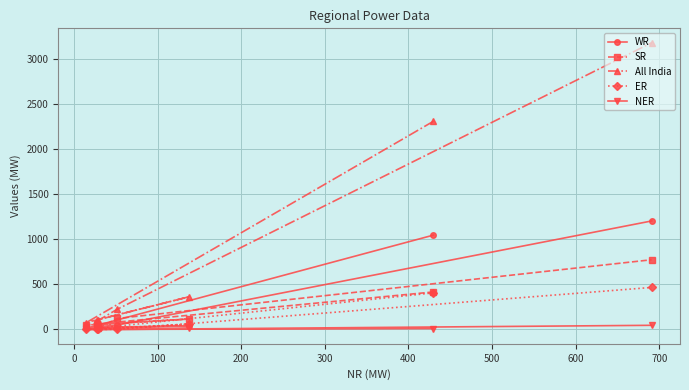

In ER, how many points are lower than both neighbors (excluding endpoints)?

1